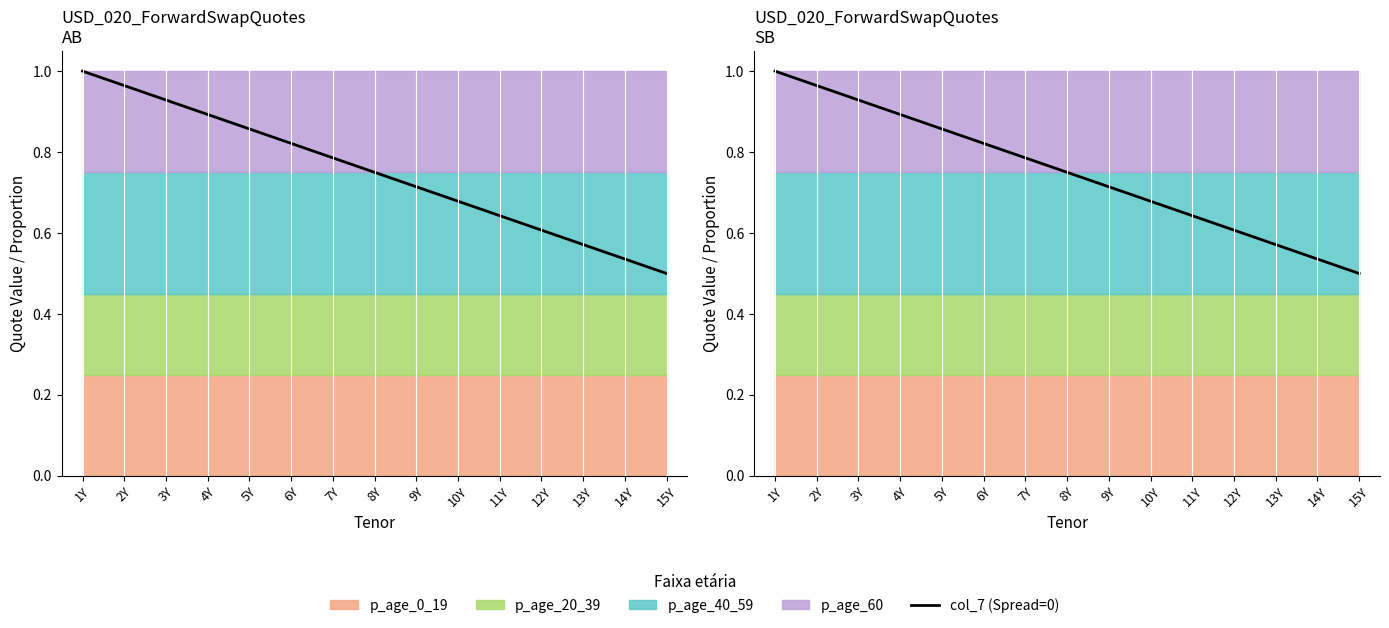

Reading left to right, list all the values displayed in this chart.

1Y=1.0	2Y=1.0	3Y=0.9	4Y=0.9	5Y=0.9	6Y=0.8	7Y=0.8	8Y=0.8	9Y=0.7	10Y=0.7	11Y=0.6	12Y=0.6	13Y=0.6	14Y=0.5	15Y=0.5